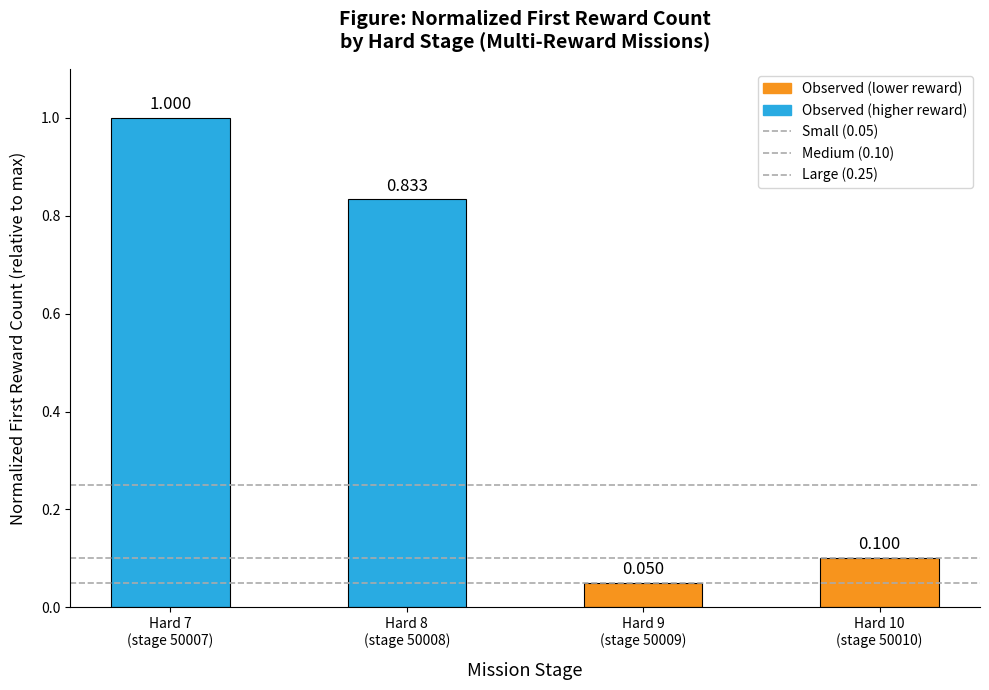

Count the number of categories in the chart.

4